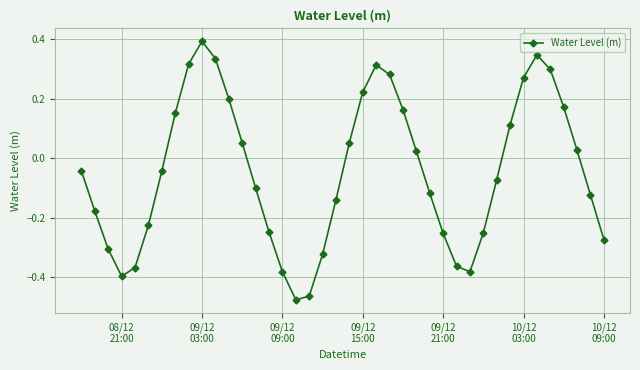

What is the maximum value shown in the chart?

0.4